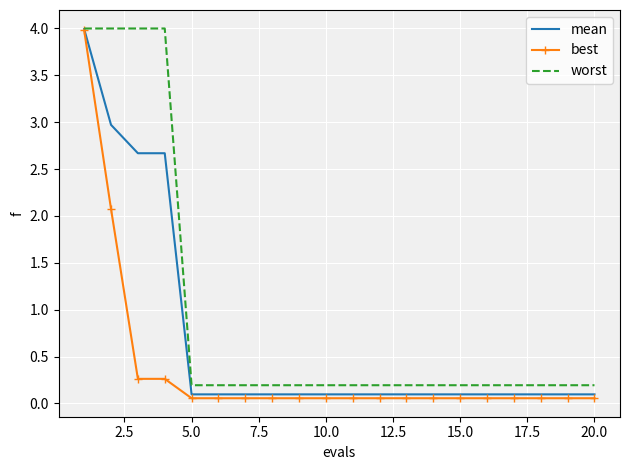

Which series has the largest total across all categories?

worst